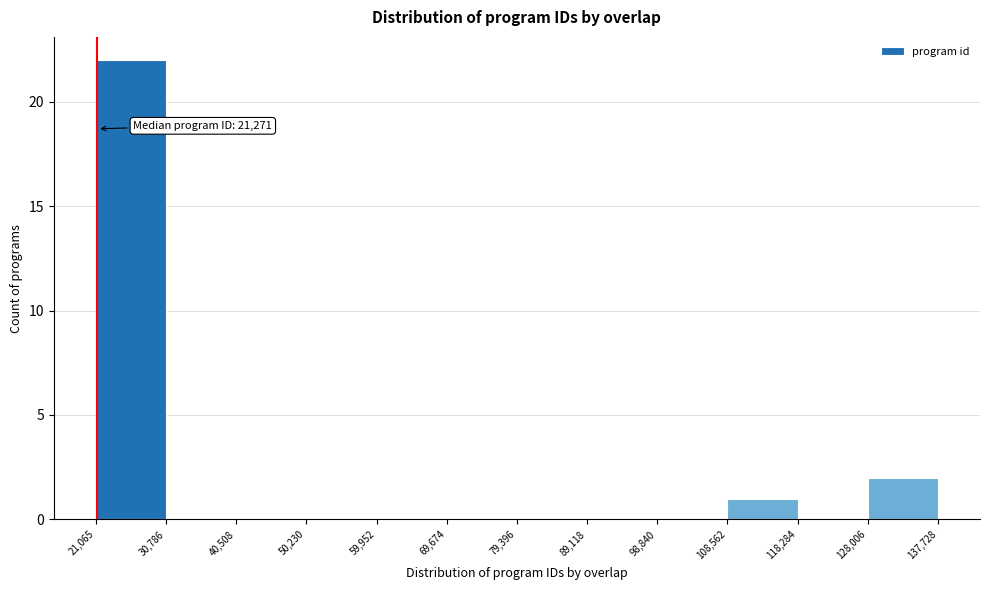

Over which range of the x-axis is the bar tallest?

21,065 to 30,786